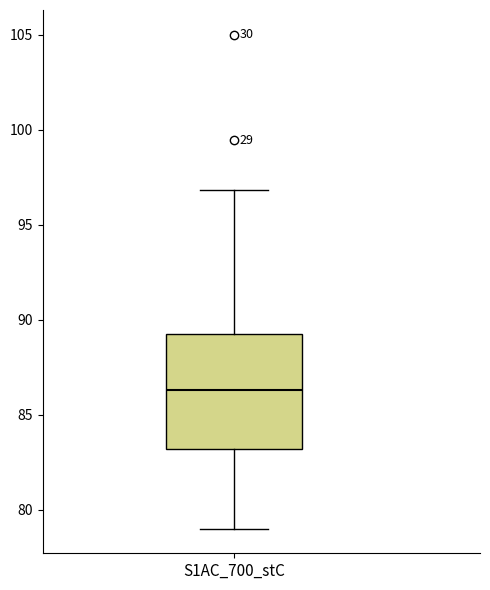

Read this box plot against the y-axis: the position of the median line, the range covered by the box, and the ends of both whiskers. The values are not printed on the chart, so give them approximately, as read against the axis.

median 86.5, box 83.0 to 89.0, whiskers 79.0 to 97.0